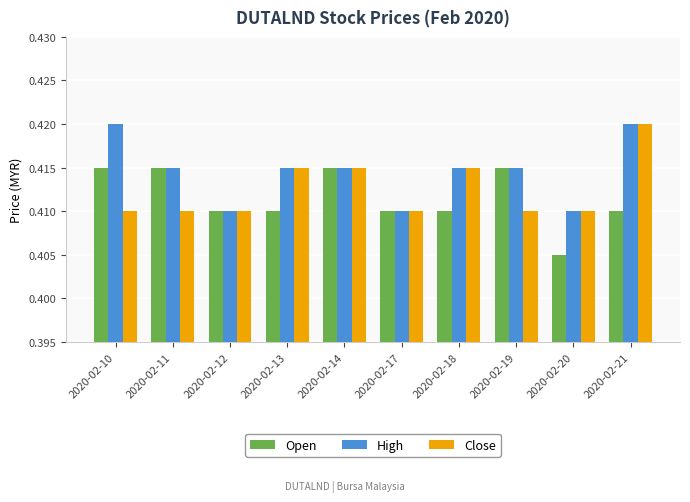

Between 2020-02-17 and 2020-02-20, which series saw the biggest shift?

Open